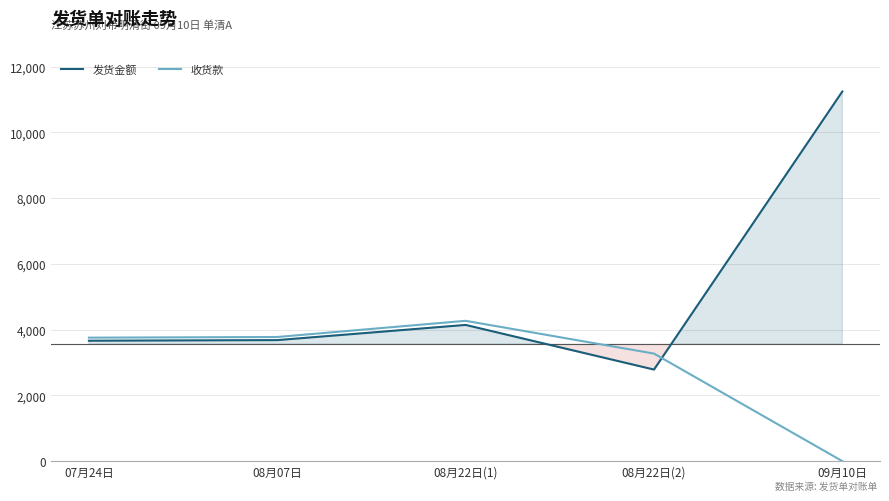

List the series in order of their overall mean, highest first.

发货金额, 收货款